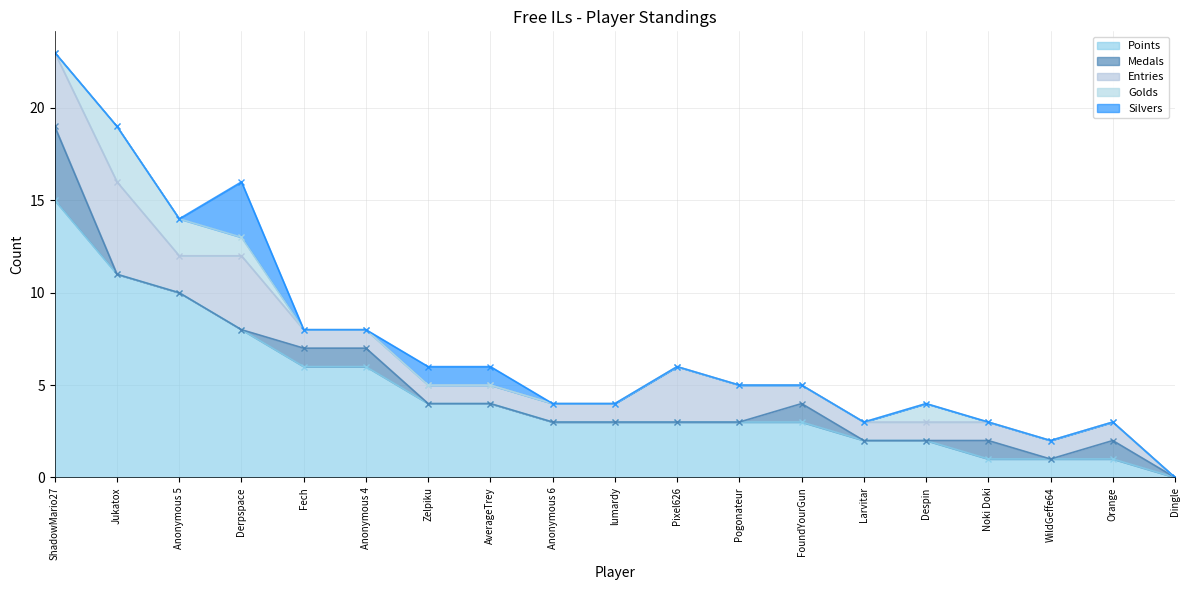

Rank the categories by Silvers value from lowest to highest.

ShadowMario27, Jukatox, Anonymous 5, Fech, Anonymous 4, Anonymous 6, lumardy, Pixel626, Pogonateur, FoundYourGun, Larvitar, Despin, Noki Doki, WildGeffe64, Orange, Dingle, Zelpiku, AverageTrey, Derpspace